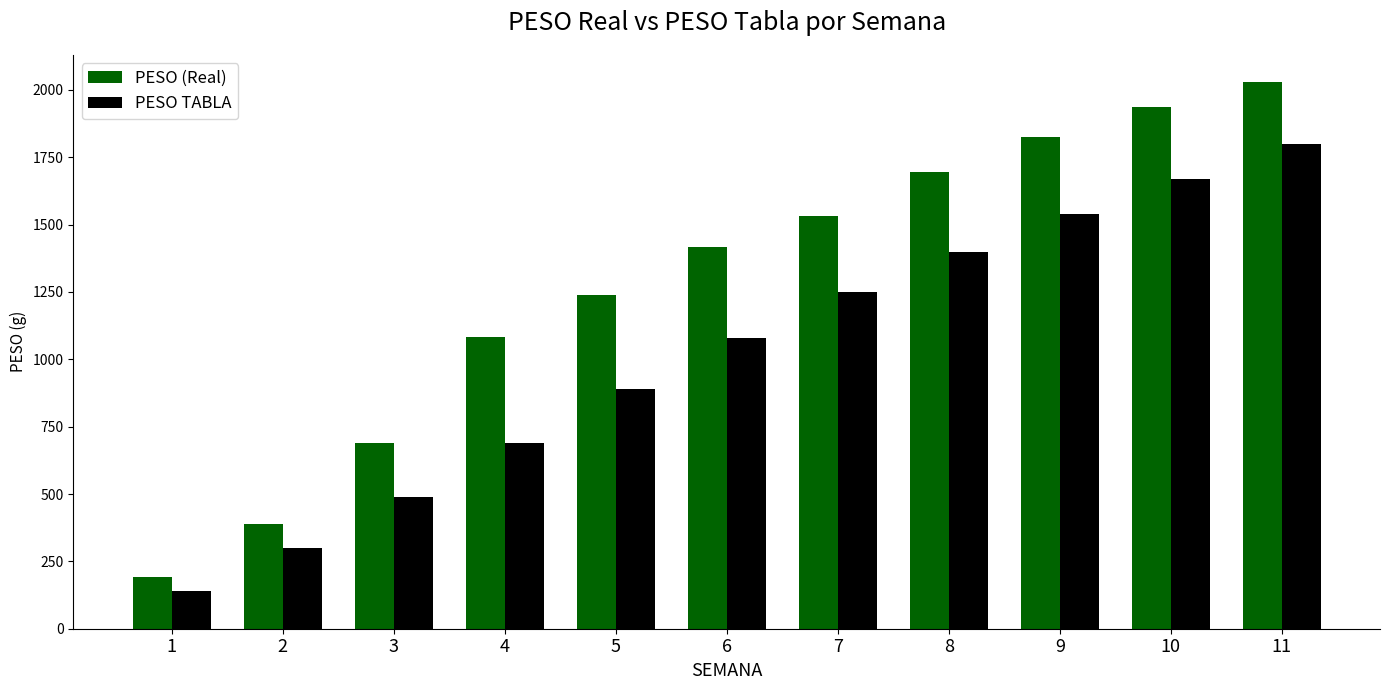

What is the difference between the highest and lowest values at 7?

281.1